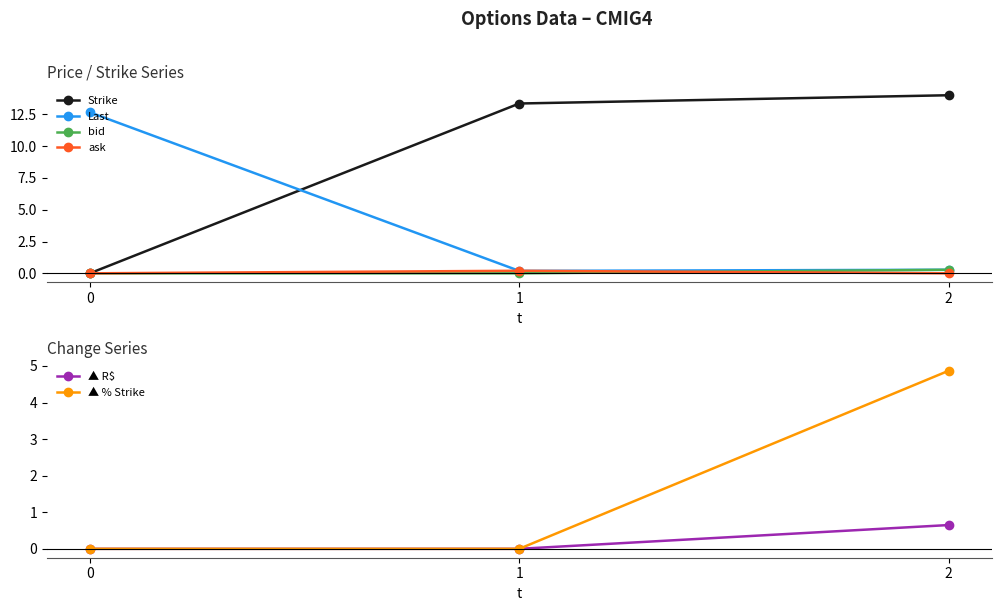

How many ask values are between 0 and 1?

3